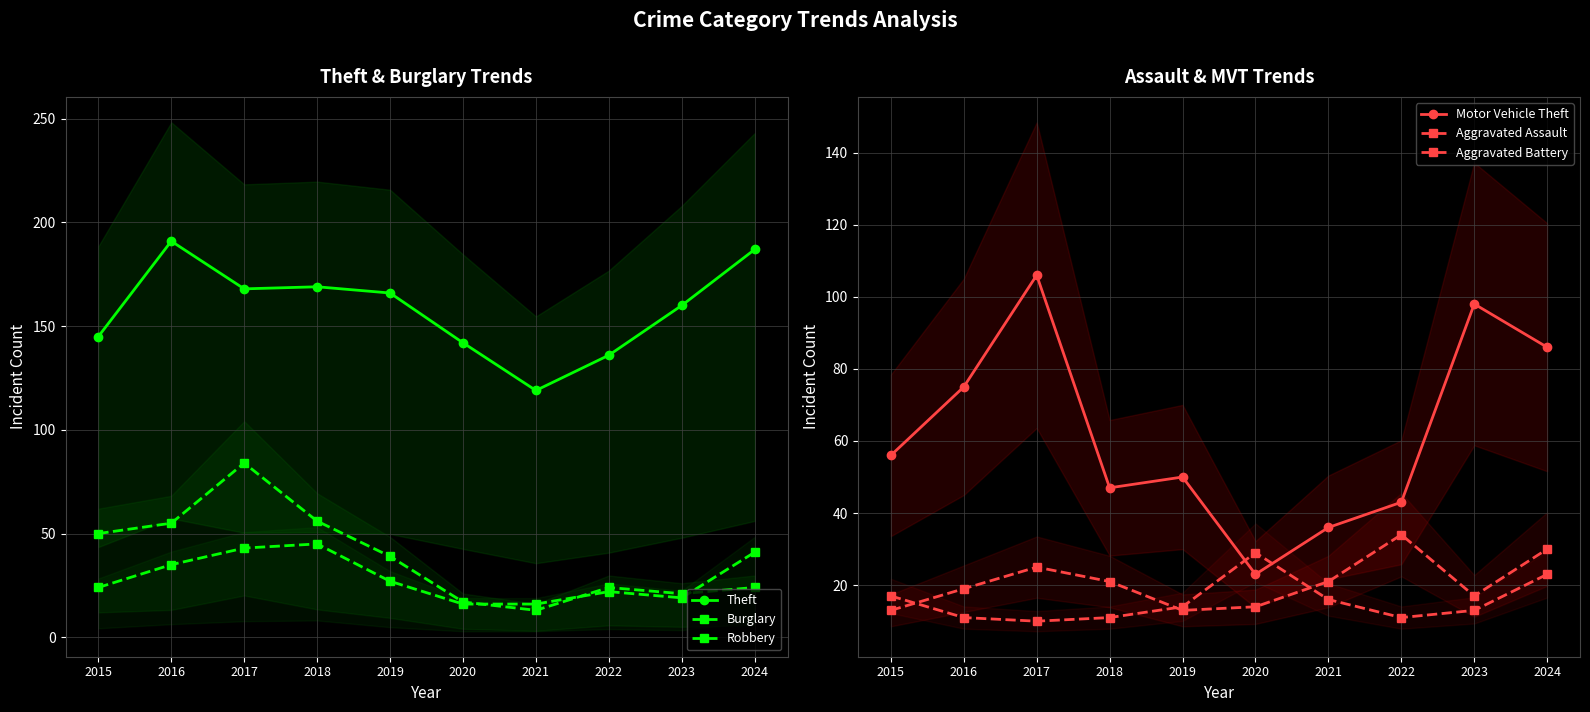

Is it true that Burglary equals 23 at 2021?

False